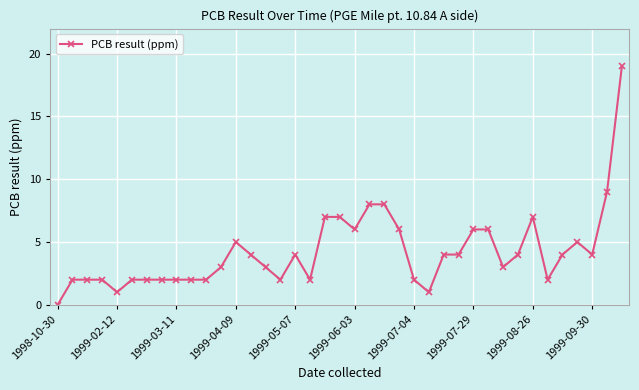

True or false: there are more than 1 points higher than both neighbors.

True